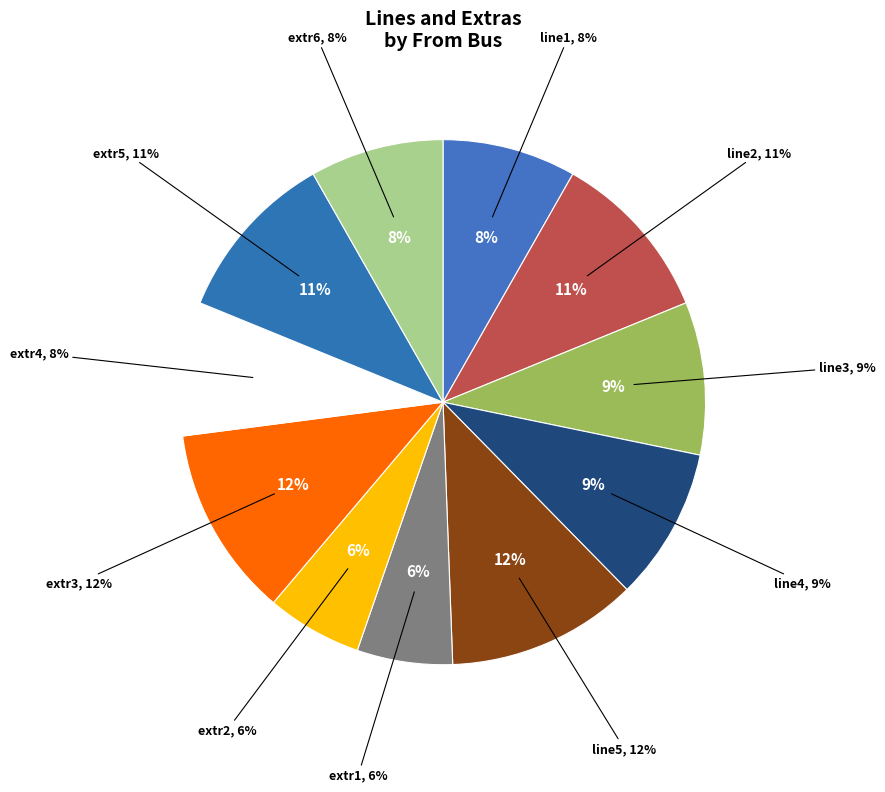

What is the smallest slice in the pie chart?

extr1